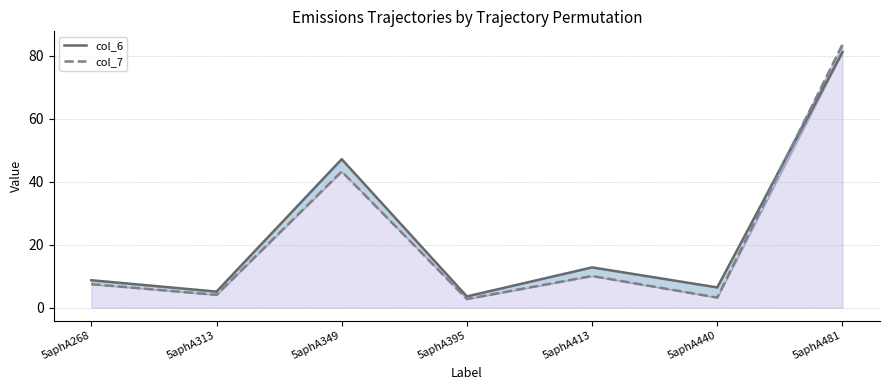

Which series has the widest spread of values?

col_7